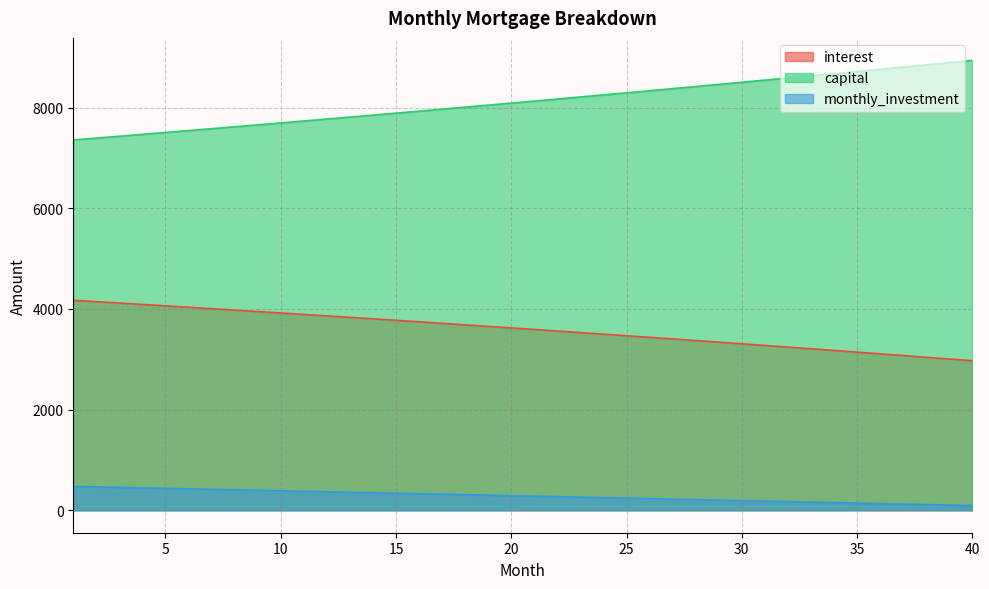

At which label does capital first exceed 8128?

21